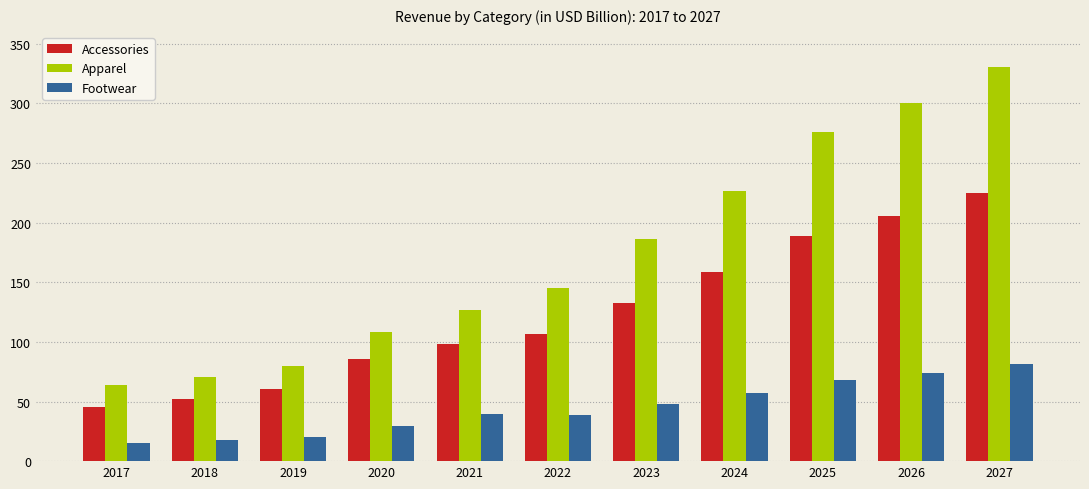

The value of Apparel at 2017 is 63.7. True or false?

True